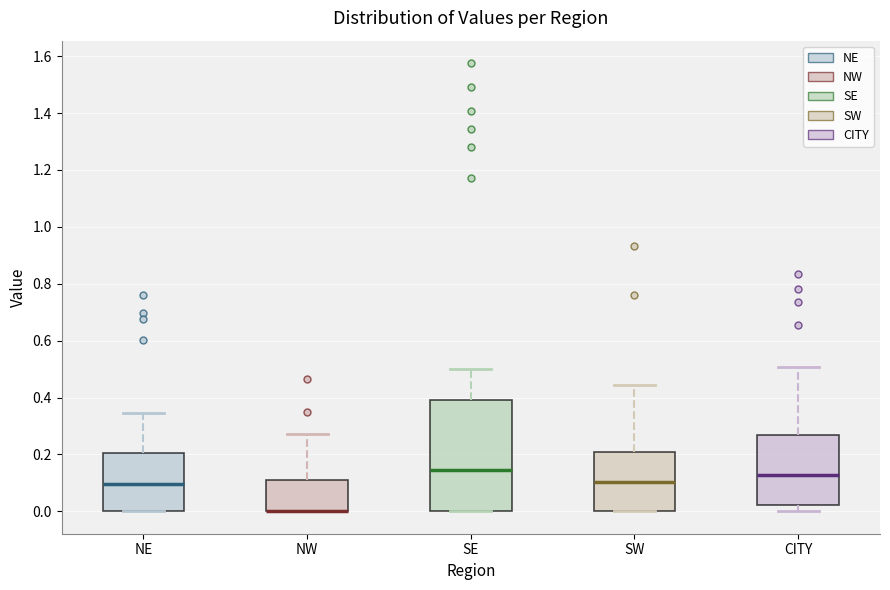

Which box is the tallest, from its lower edge to its upper edge?

SE